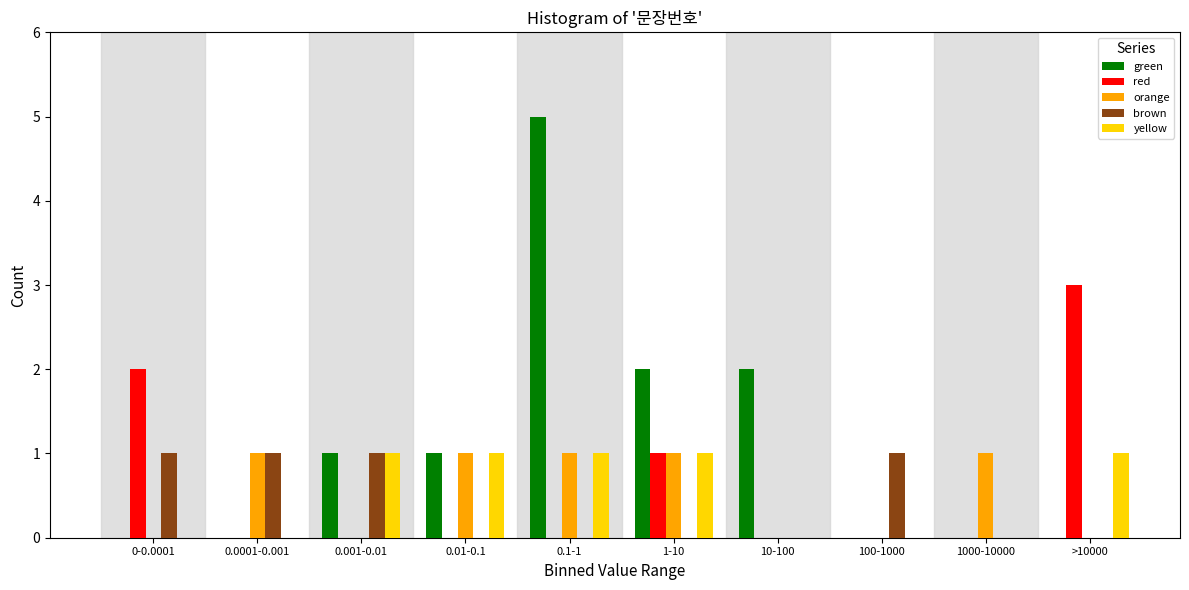

Which series changed the most between 0.01-0.1 and >10000?

red